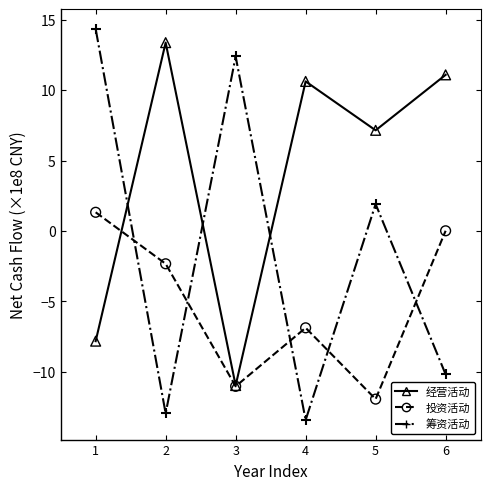

What is the total value across all series at 3?

-9.6